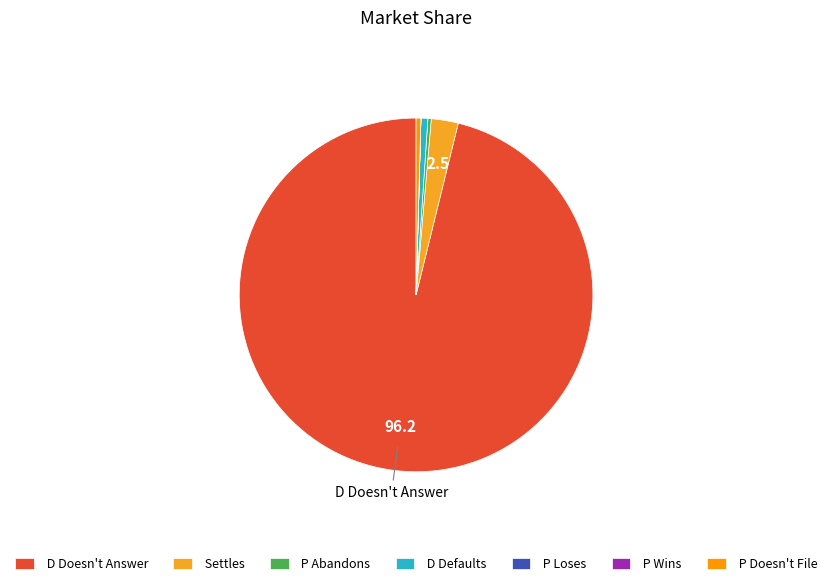

Which slice is the largest?

D Doesn't Answer